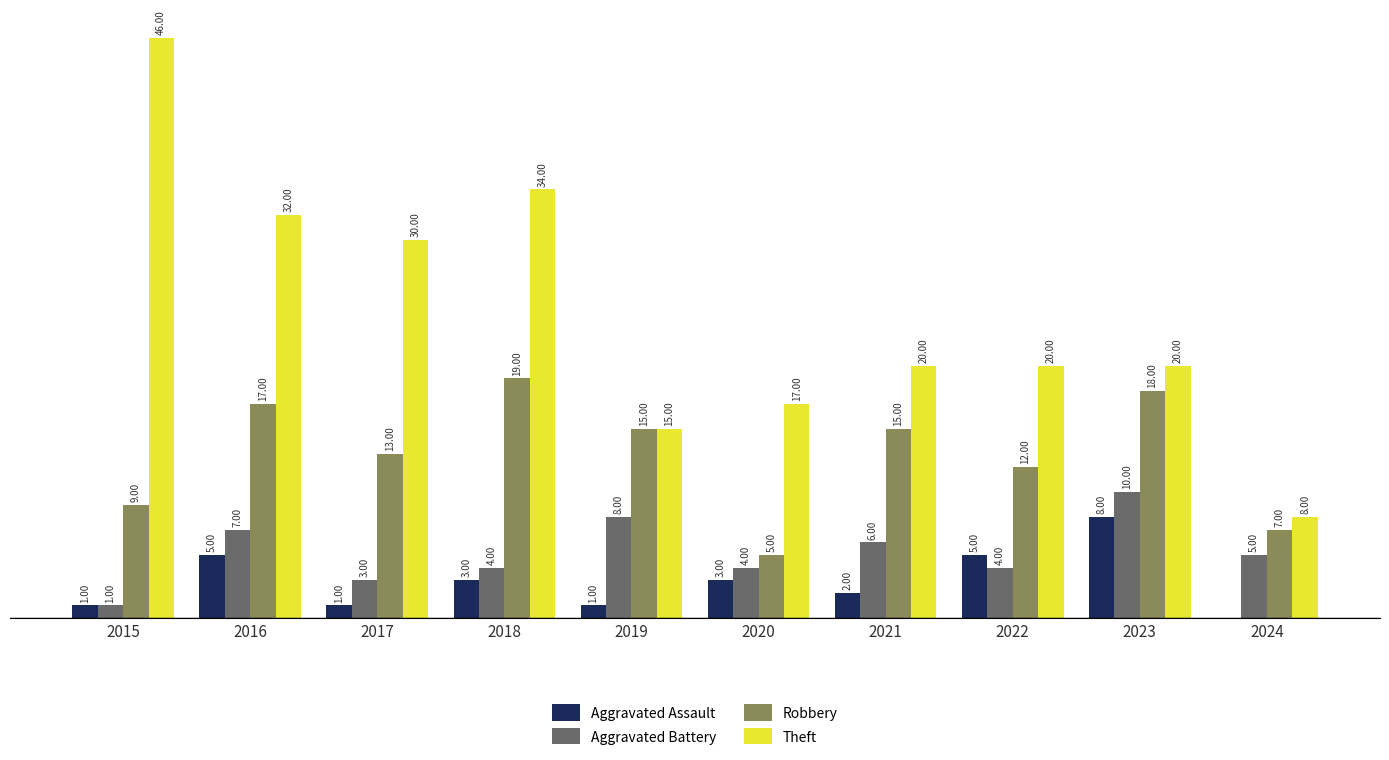

Which series changed the most between 2020 and 2022?

Robbery